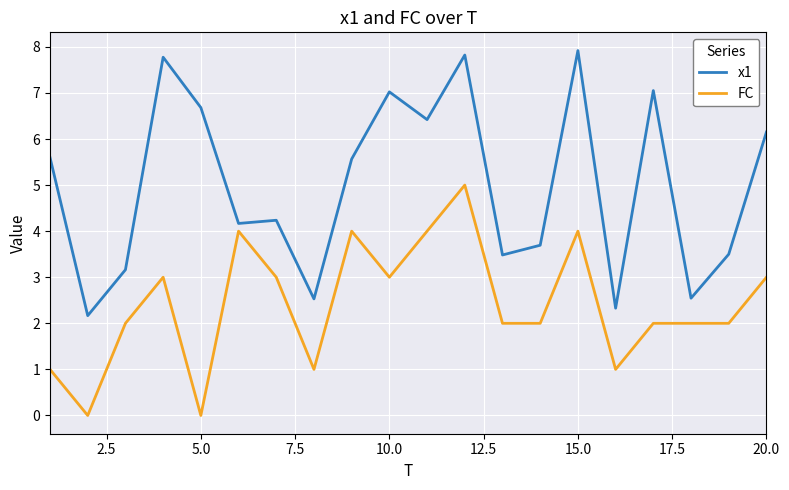

True or false: FC and x1 intersect in this chart.

False